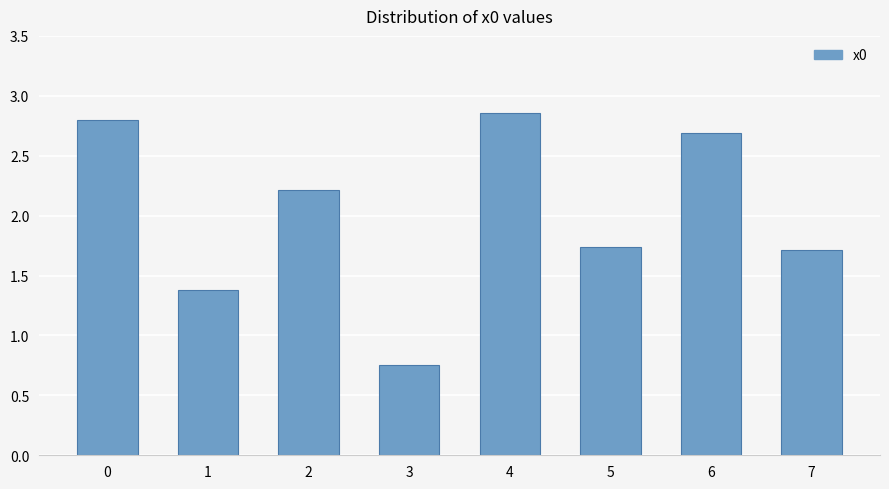

Between 2 and 3, which is larger?

2